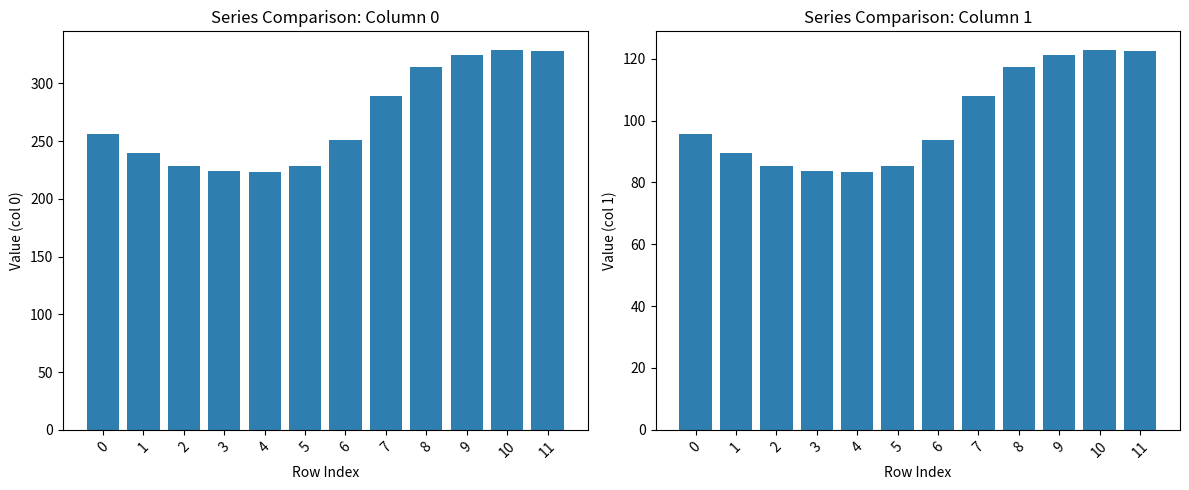

What are all the series names shown in the legend?

0, 1